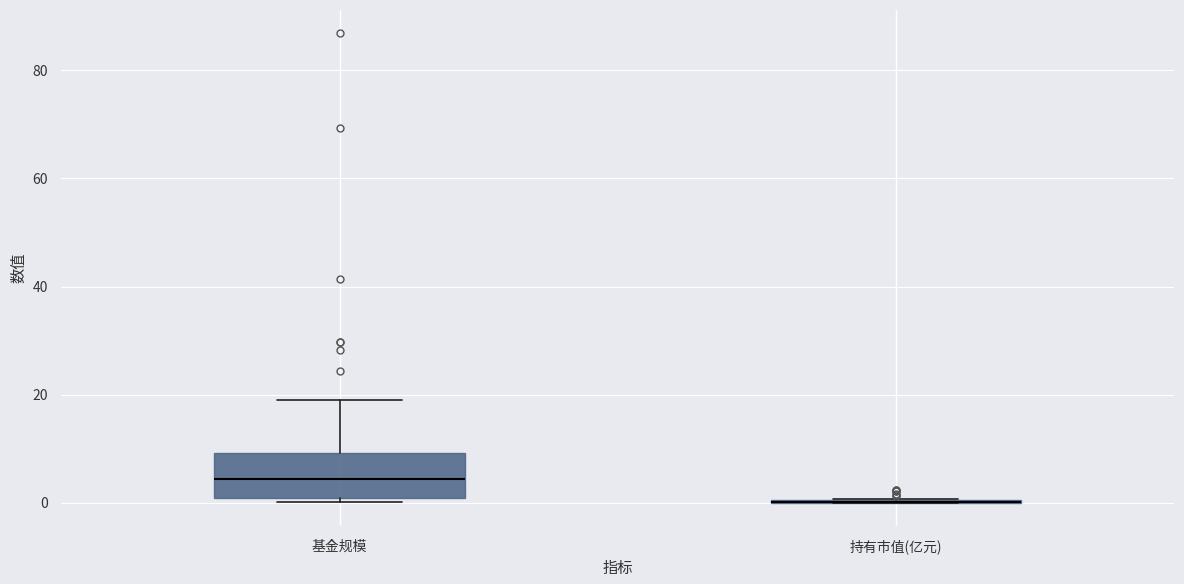

Where is the upper edge of the box for 基金规模 on the y-axis? The values are not printed on the chart, so give them approximately, as read against the axis.

10